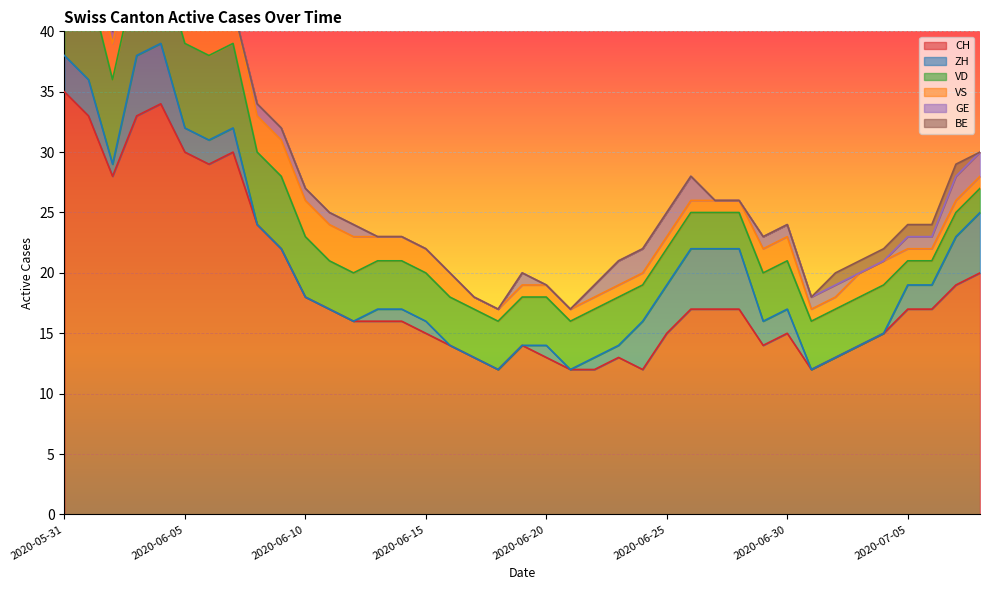

The CH series shows 17 at 2020-07-05. True or false?

True